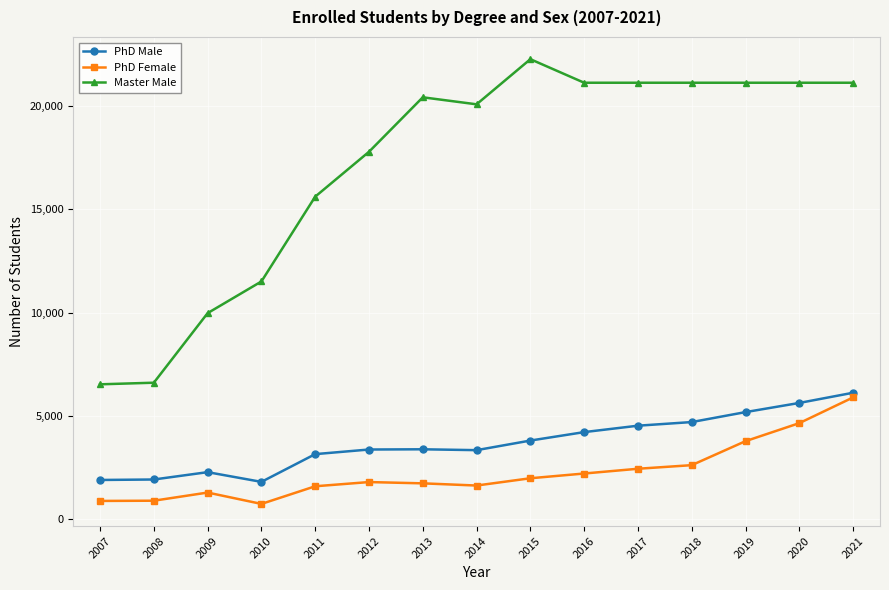

Which label corresponds to the largest value in the chart?

2015